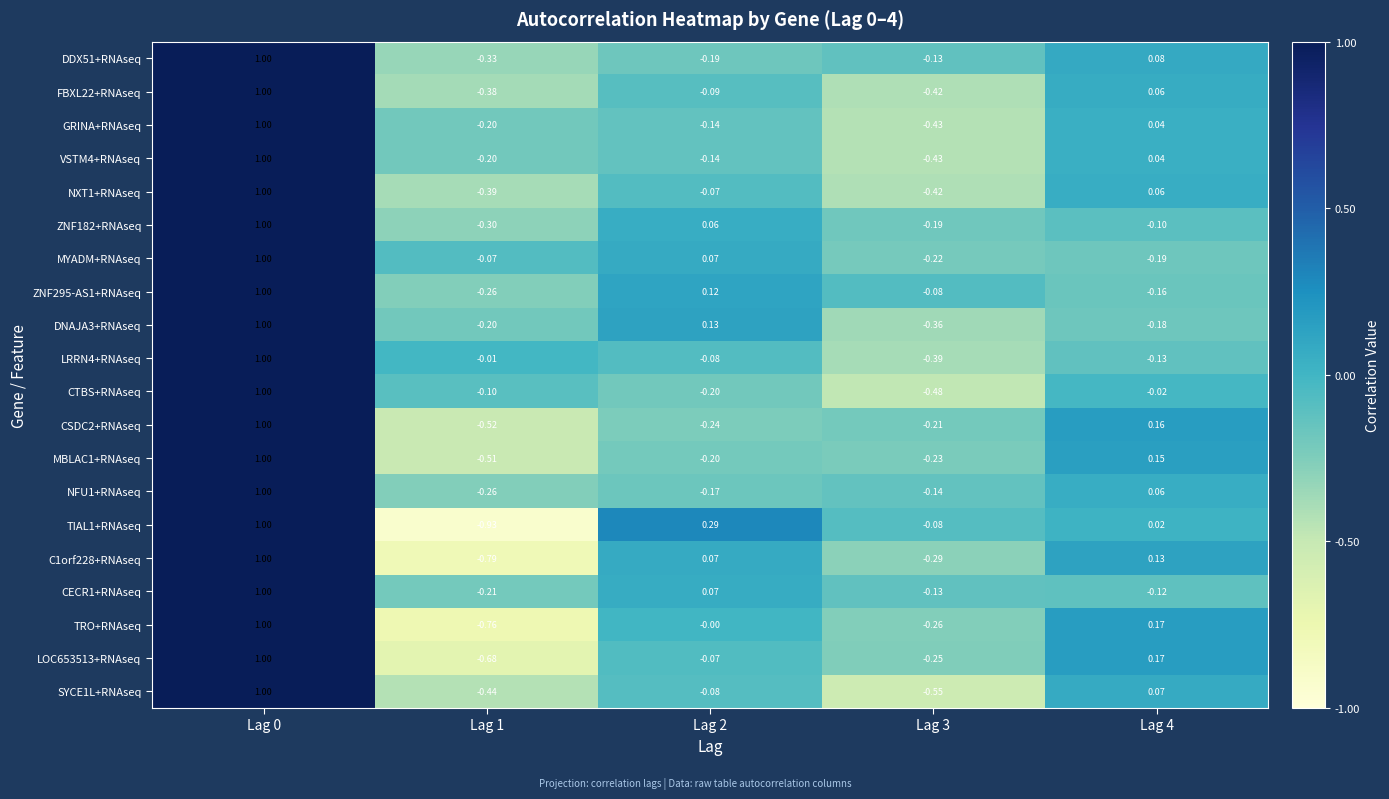

Is the value of DNAJA3+RNAseq at Lag 1 greater than the value of C1orf228+RNAseq at Lag 0?

No